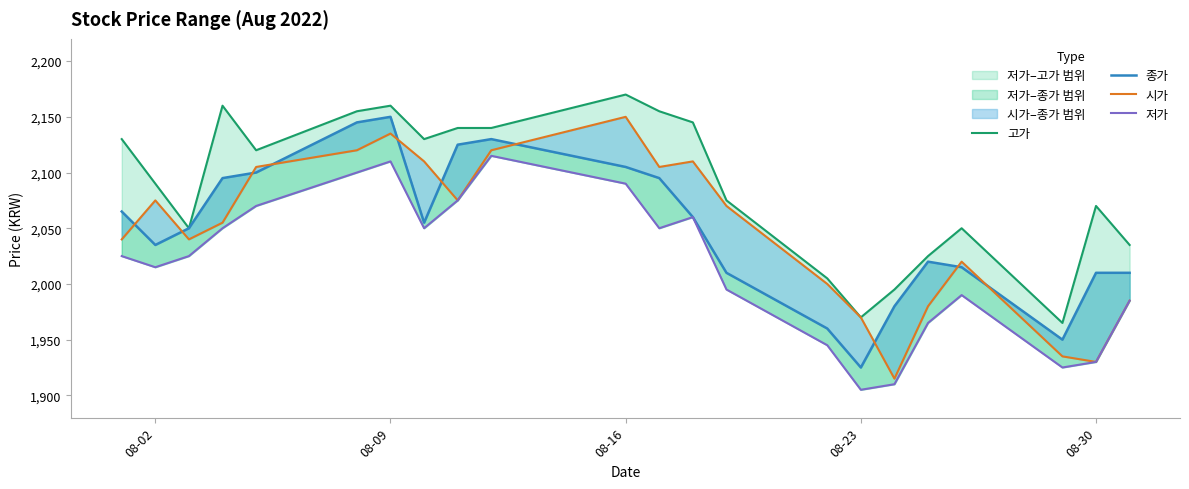

How many values in the 시가 series are below 2070?

11